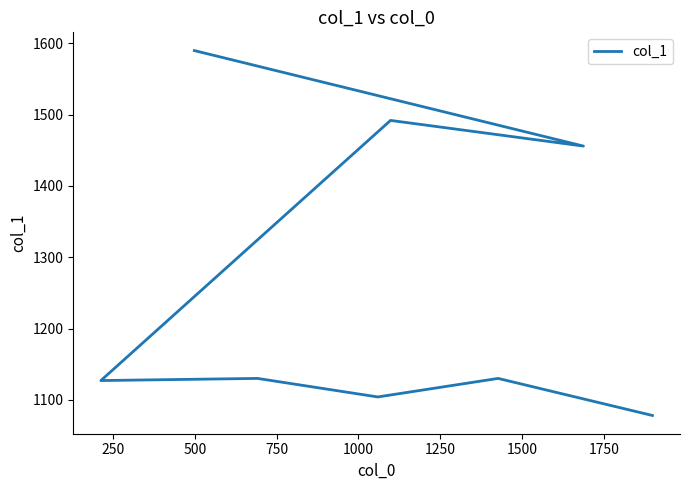

What is the sum of the values at 1750 and 1500?

3046